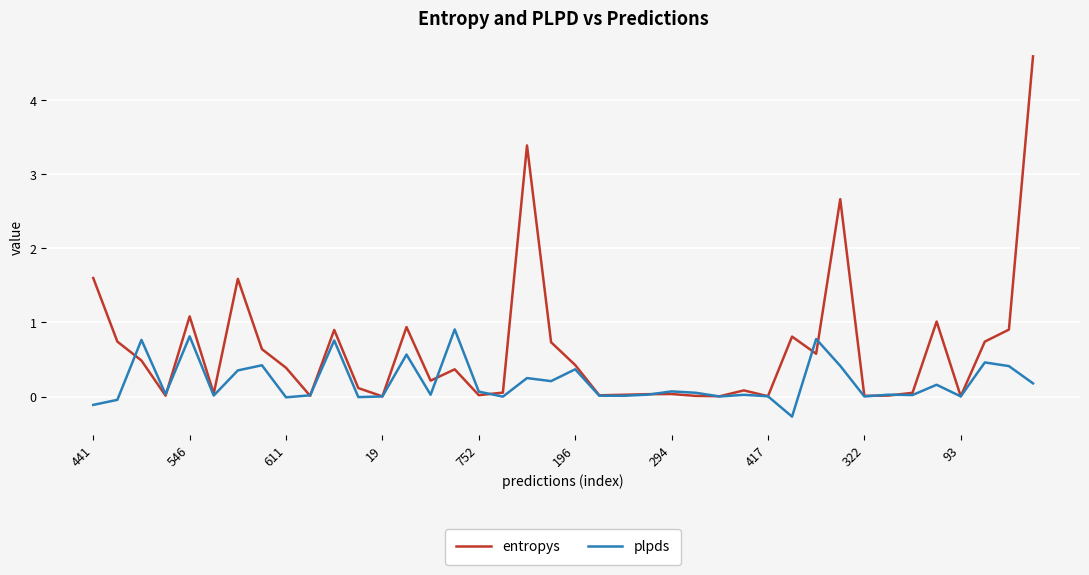

How many lines are shown in the chart?

2